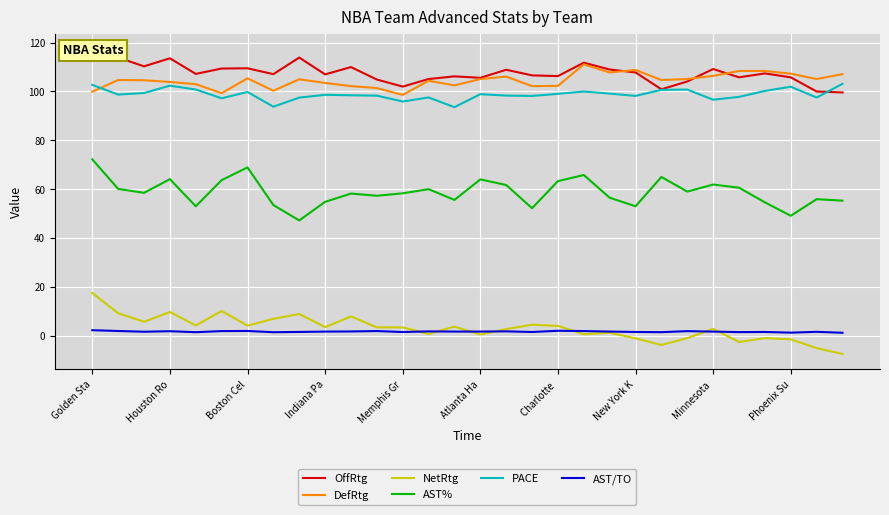

The AST% series shows 85.2 at Charlotte . True or false?

False